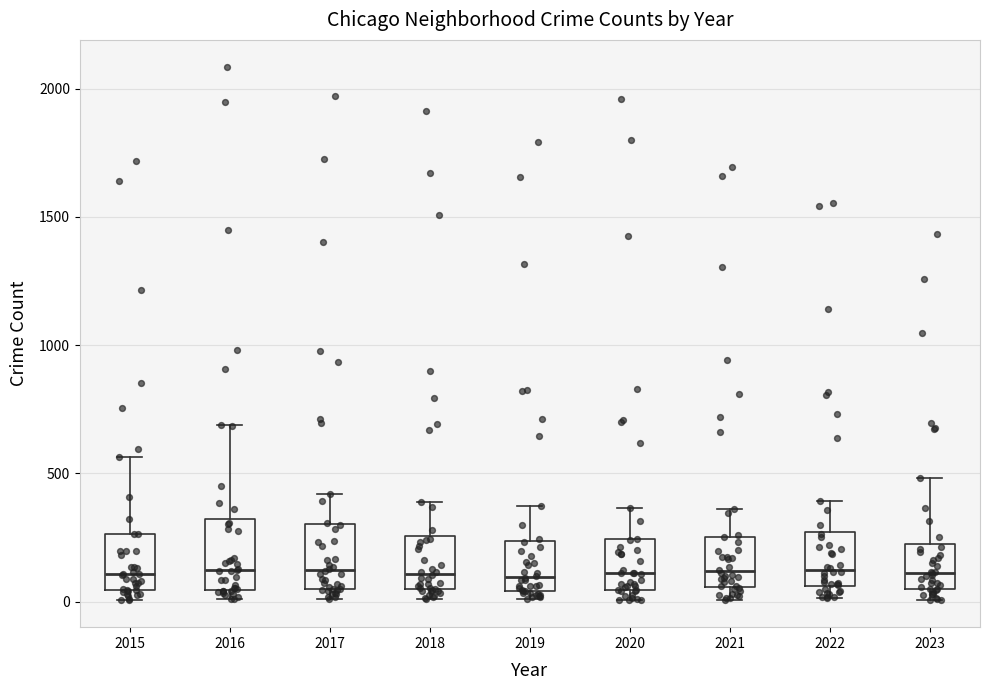

Where does the median line of the box at x = 2020 sit on the y-axis? The values are not printed on the chart, so give them approximately, as read against the axis.

100